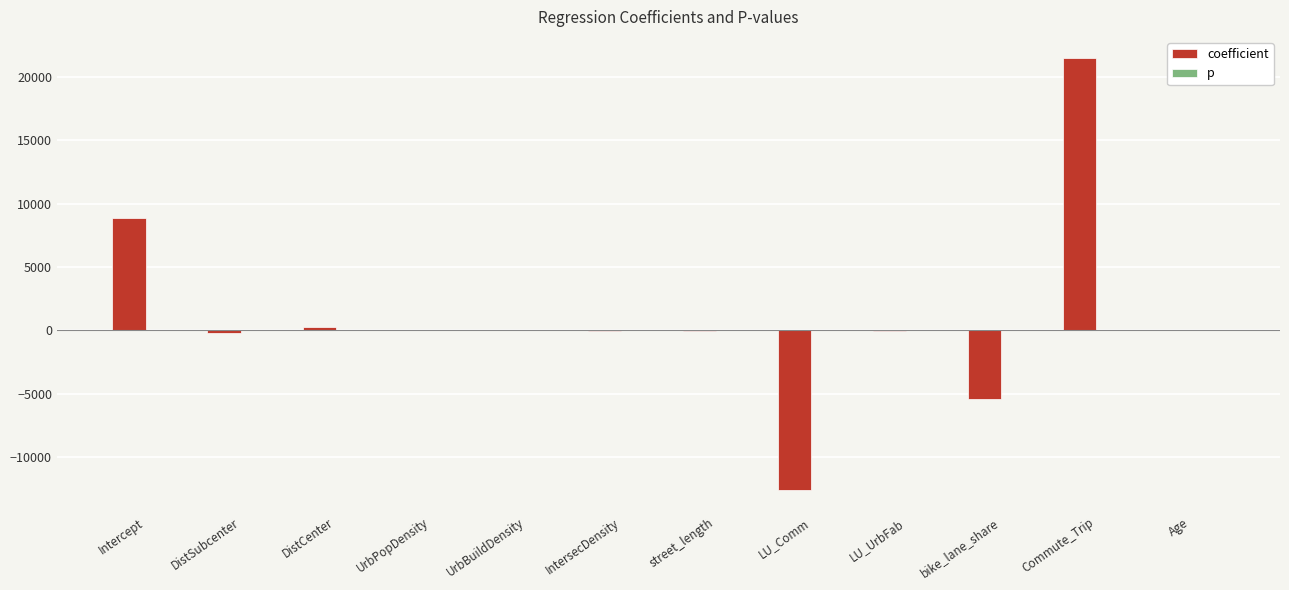

What is the maximum value shown in the chart?

21444.4